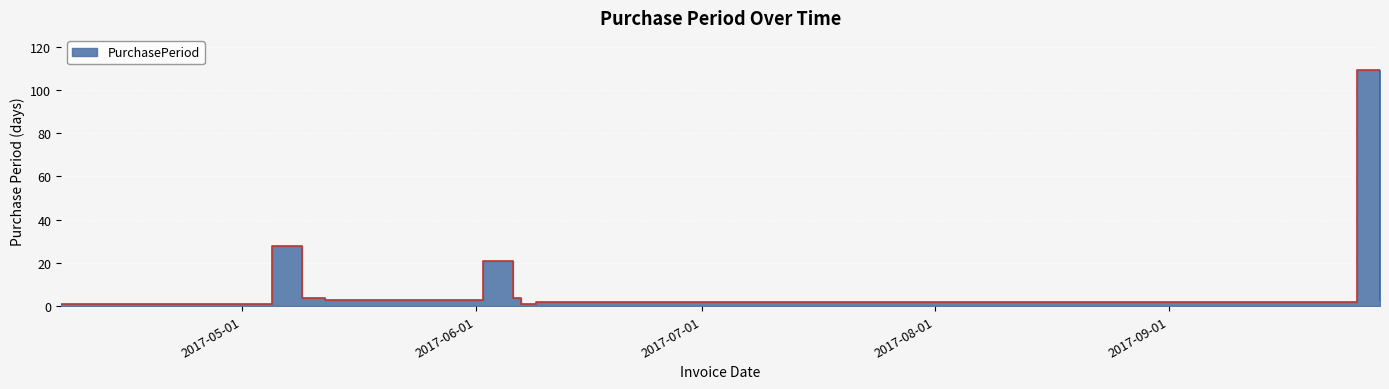

Which has a higher value, 2017-09-29 or 2017-06-07?

2017-09-29